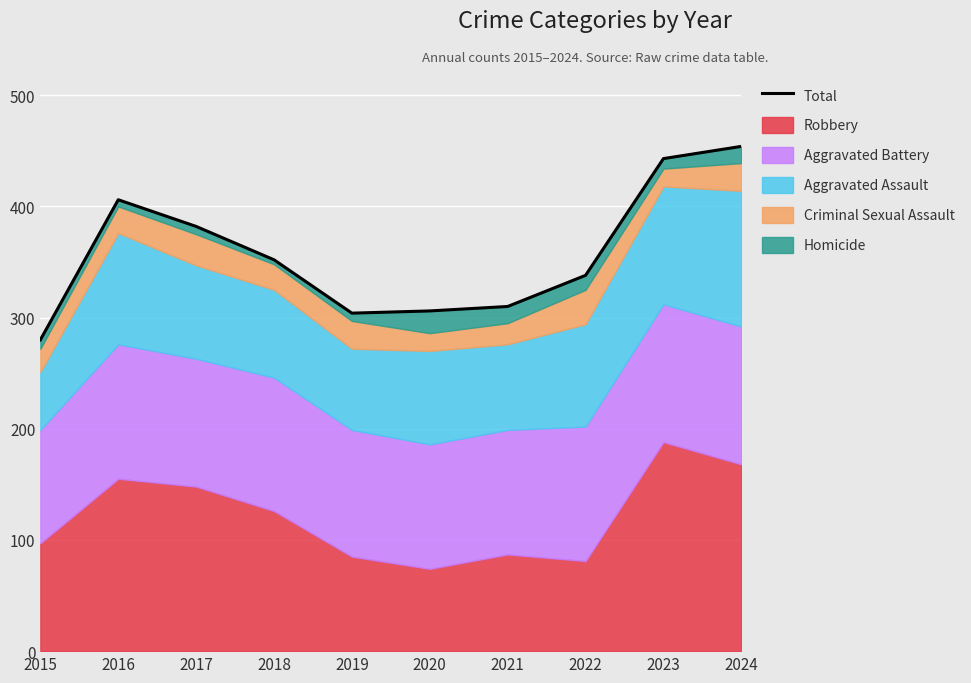

Is it true that the value at 2022 is 338?

True